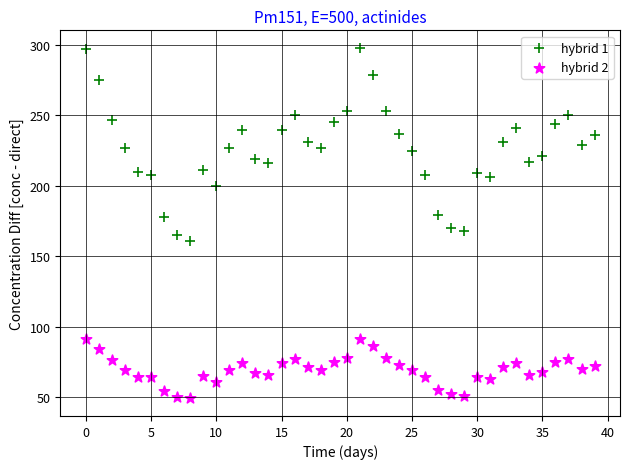

Across all data points, what is the range of Y values (max minus min)?

249